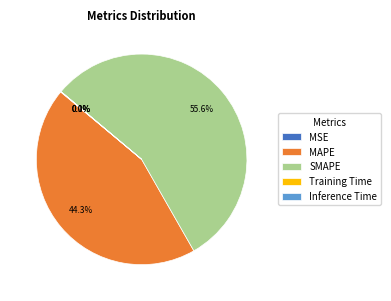

Is there any slice that represents more than half of the pie?

Yes